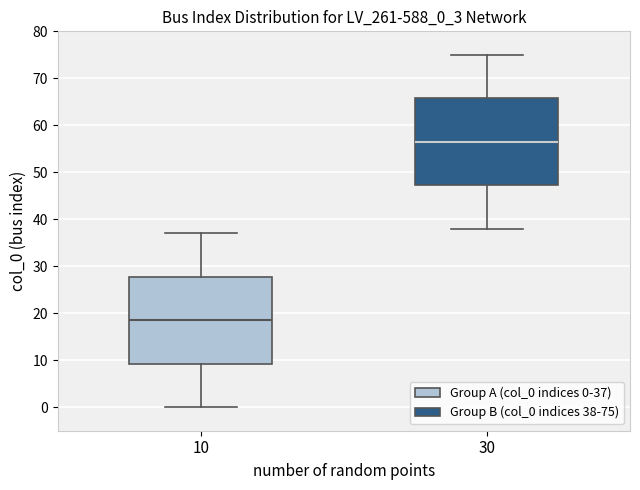

Where does the median line of the box at x = 30 sit on the y-axis? The values are not printed on the chart, so give them approximately, as read against the axis.

57